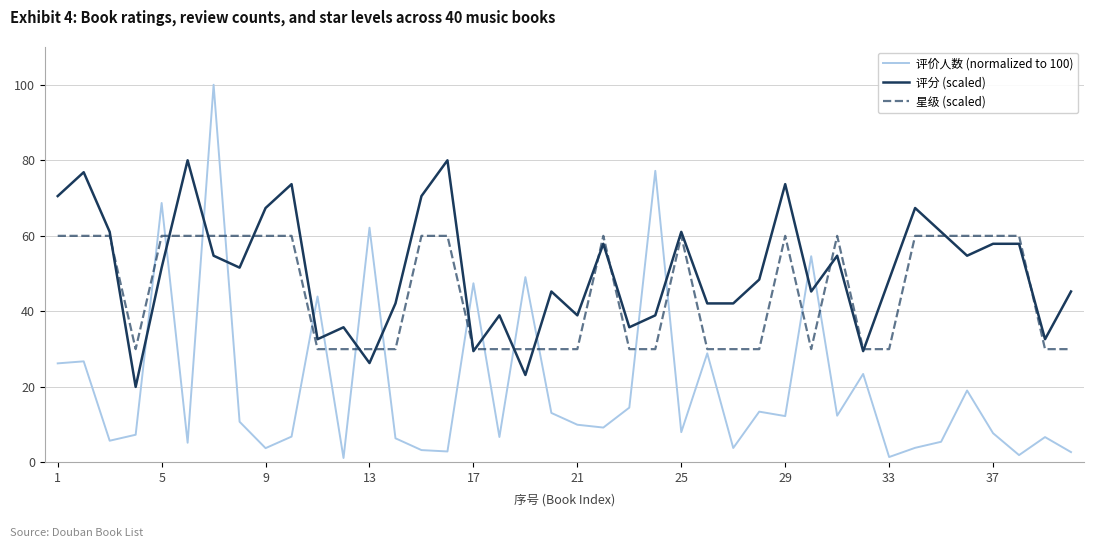

Rank the series by their maximum value, from lowest to highest.

星级 (scaled), 评分 (scaled), 评价人数 (normalized to 100)